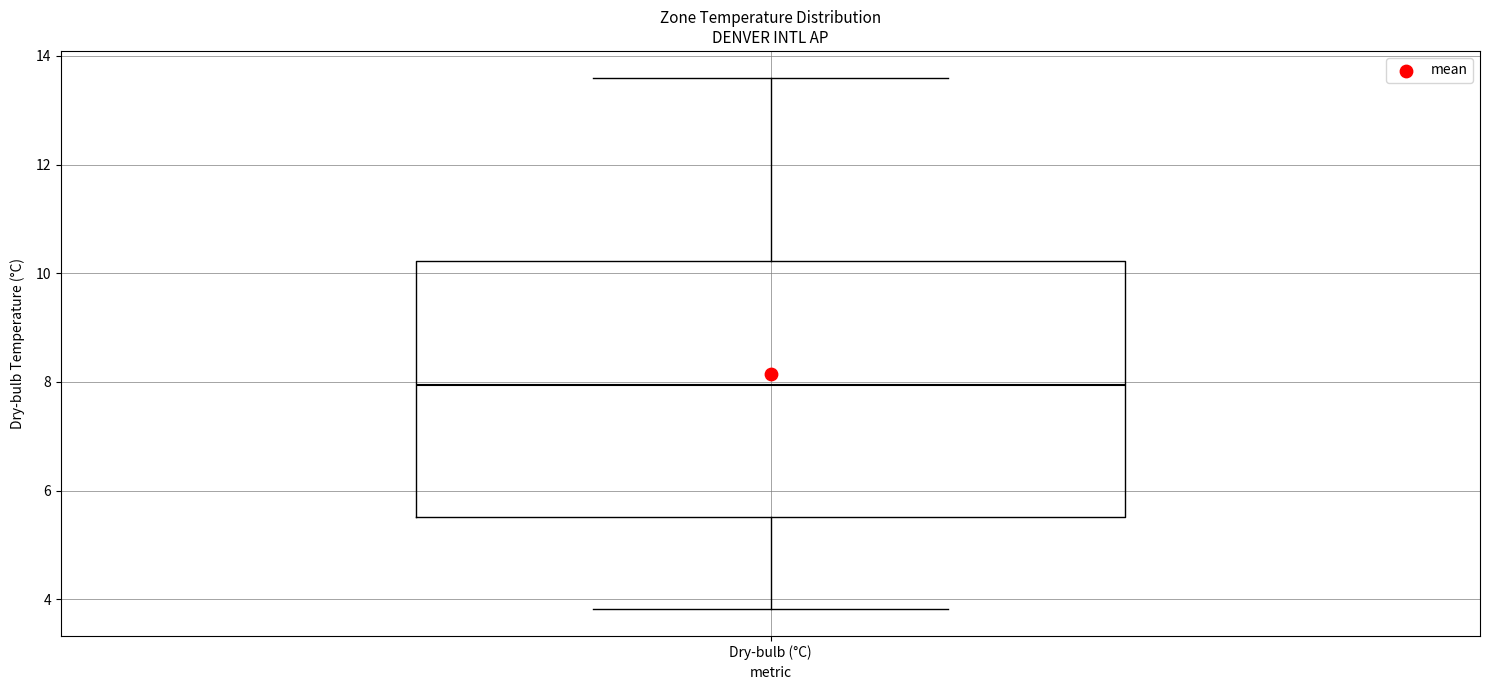

Where is the lower edge of the box for Dry-bulb (°C) on the y-axis? The values are not printed on the chart, so give them approximately, as read against the axis.

5.6